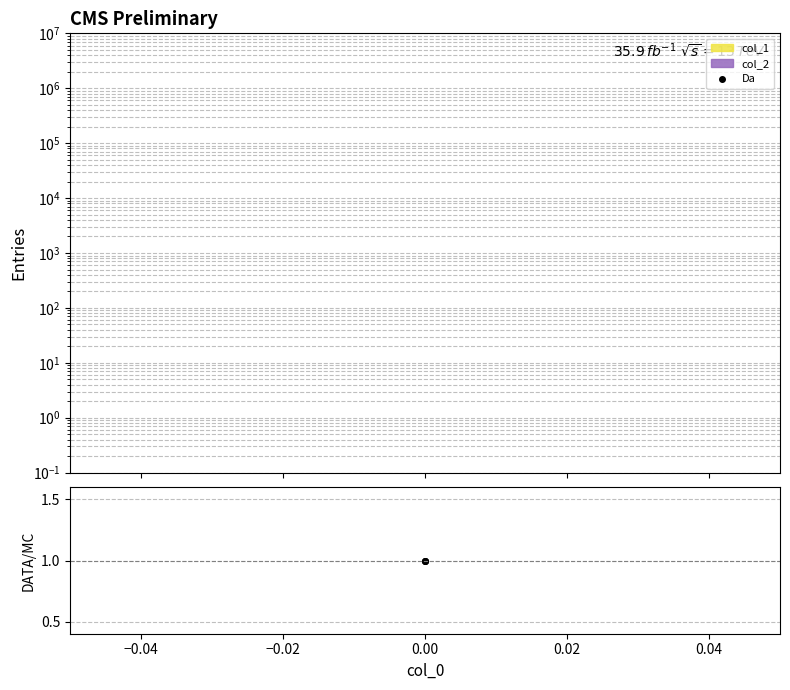

How many series are shown in this chart?

2